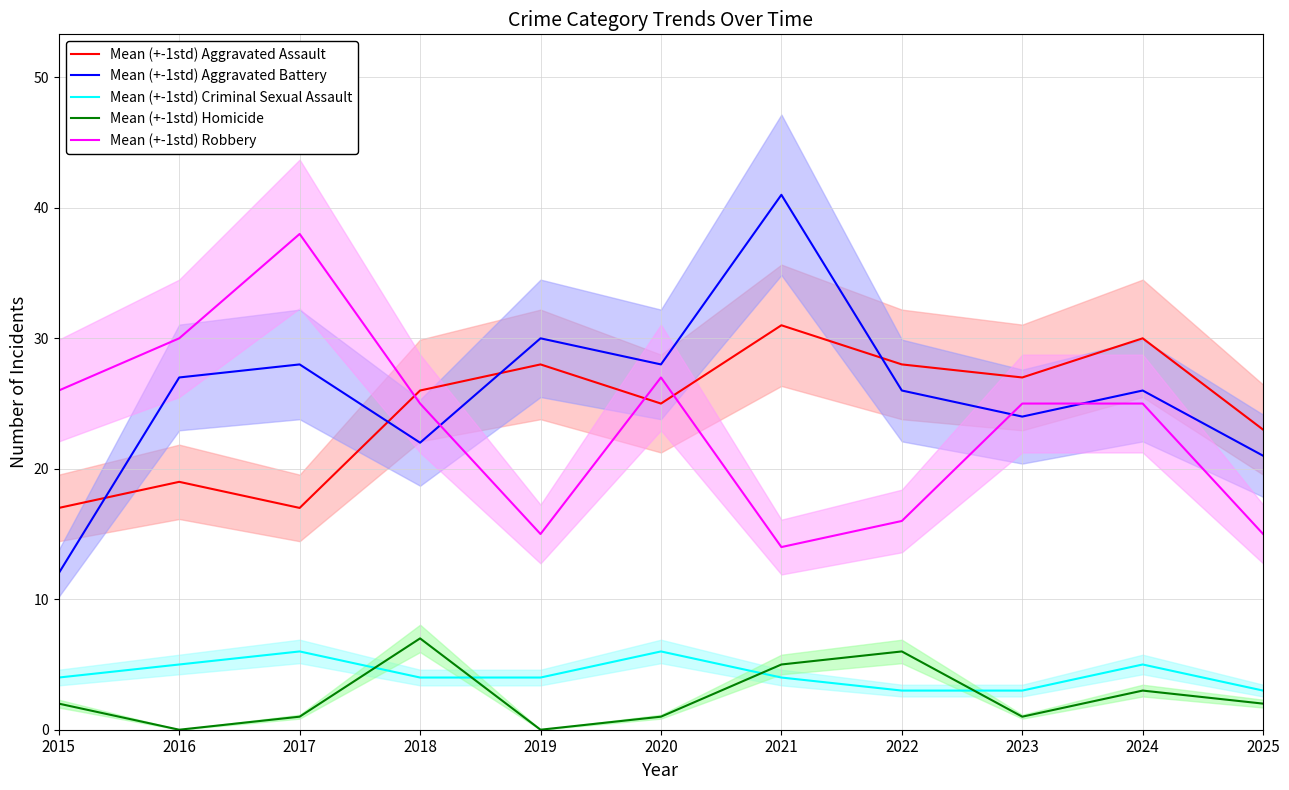

How many values in the Mean (+-1std) Criminal Sexual Assault series exceed 4?

4